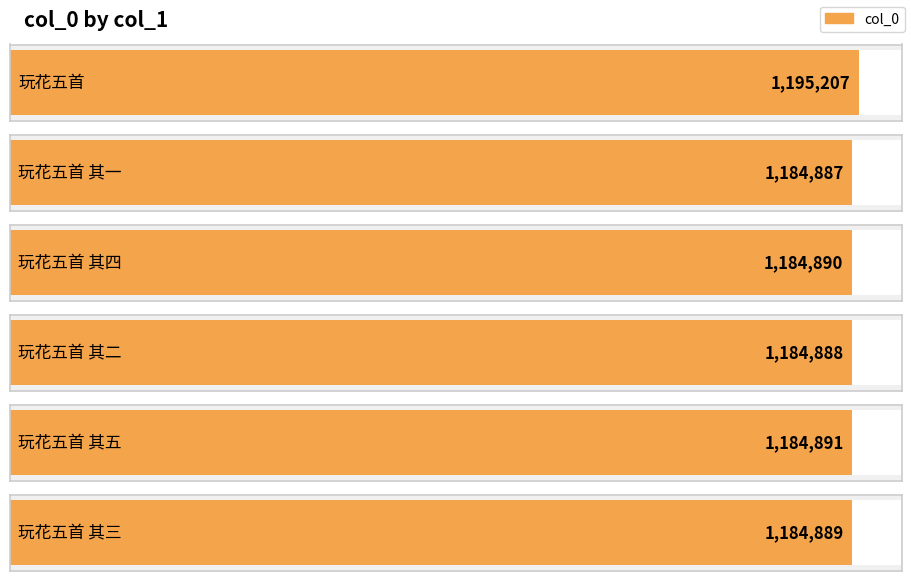

Which has a higher value, 玩花五首 其三 or 玩花五首 其二?

玩花五首 其三